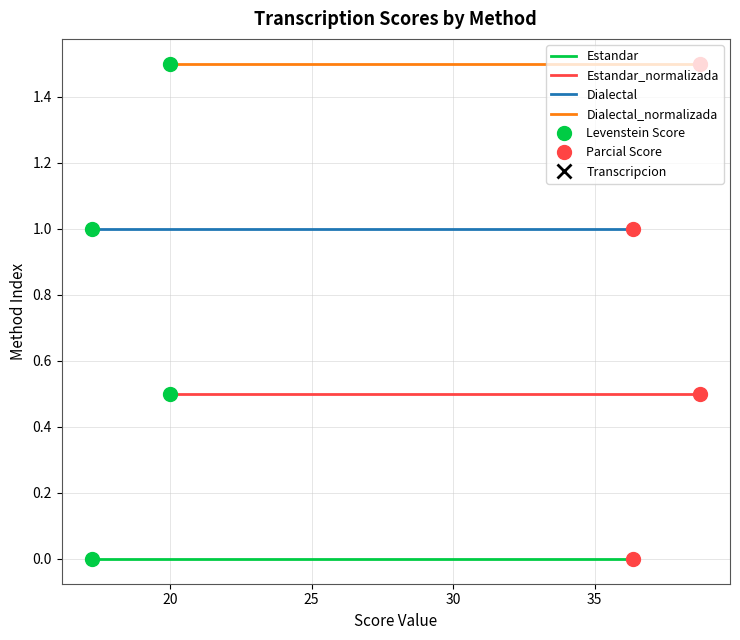

The value of Estandar_normalizada at 20 is 0.5. True or false?

True